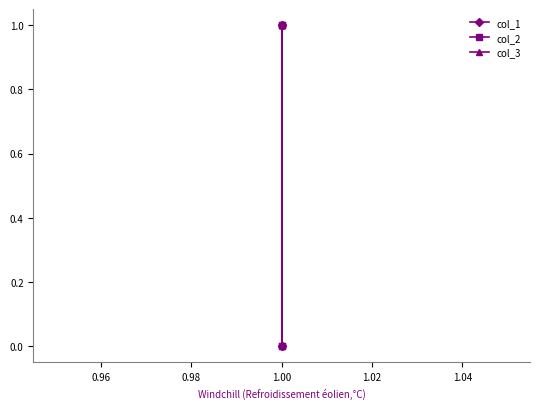

What is the average value of the col_3 series?

1